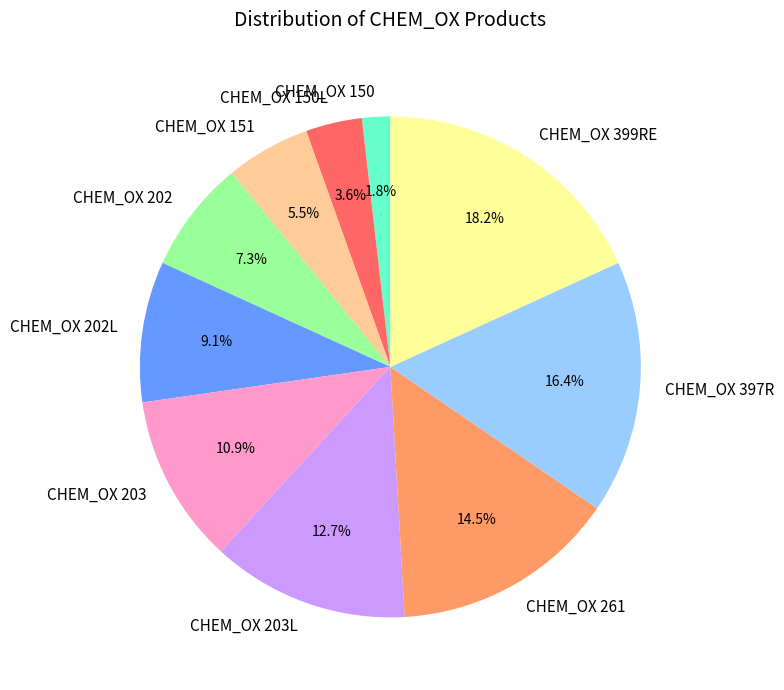

Rank the categories by value from highest to lowest.

CHEM_OX 399RE, CHEM_OX 397R, CHEM_OX 261, CHEM_OX 203L, CHEM_OX 203, CHEM_OX 202L, CHEM_OX 202, CHEM_OX 151, CHEM_OX 150L, CHEM_OX 150